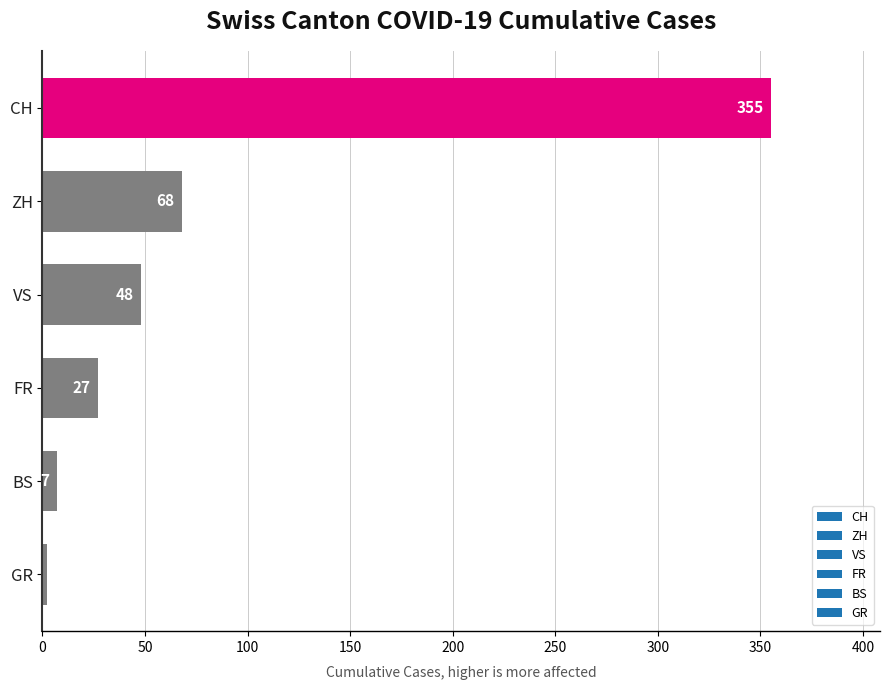

How many data points are less than 48?

3